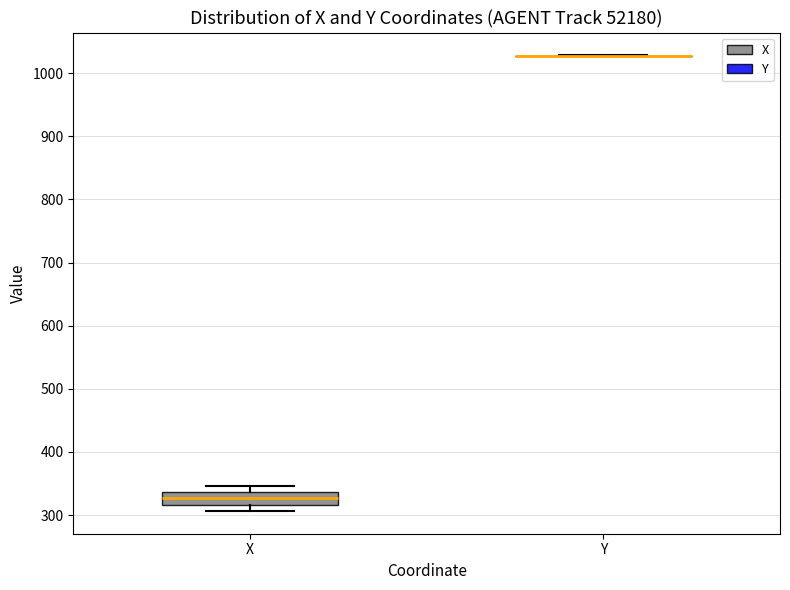

Reading left to right, transcribe this box plot: for each box, give where its median line is, the range the box spans, and where its two whiskers end, as read against the y-axis. The values are not printed on the chart, so give them approximately, as read against the axis.

X: median 330, box 320 to 340, whiskers 310 to 350
Y: box collapsed to a line at 1030, whiskers 1030 to 1030